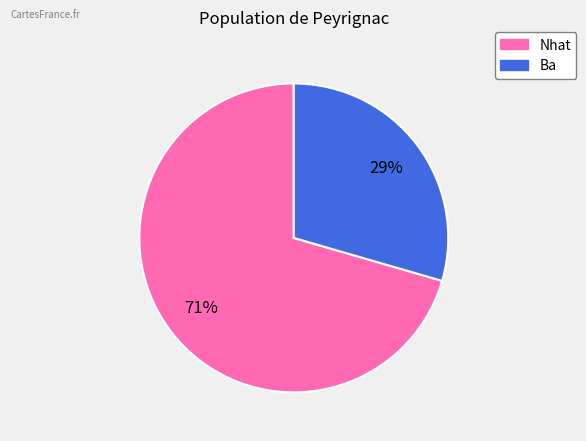

What is the largest slice in the pie chart?

Nhat